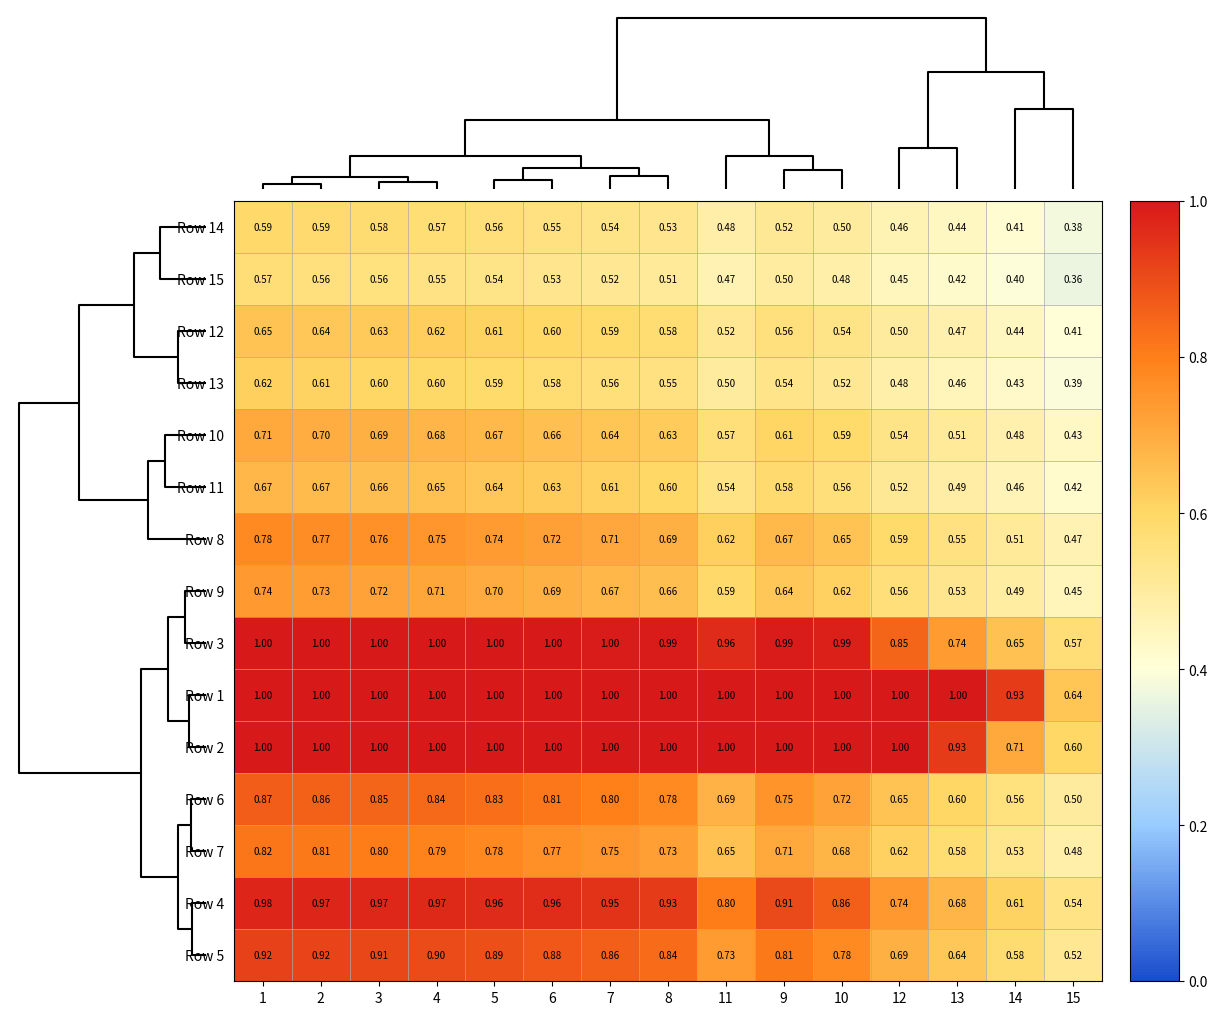

Count the number of data series in this chart.

15